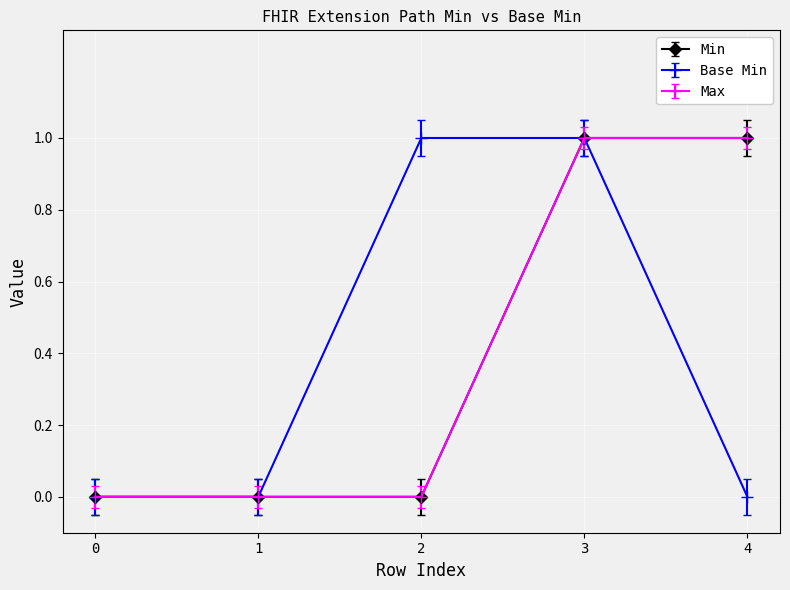

Is it true that Min equals 0 at 0?

True